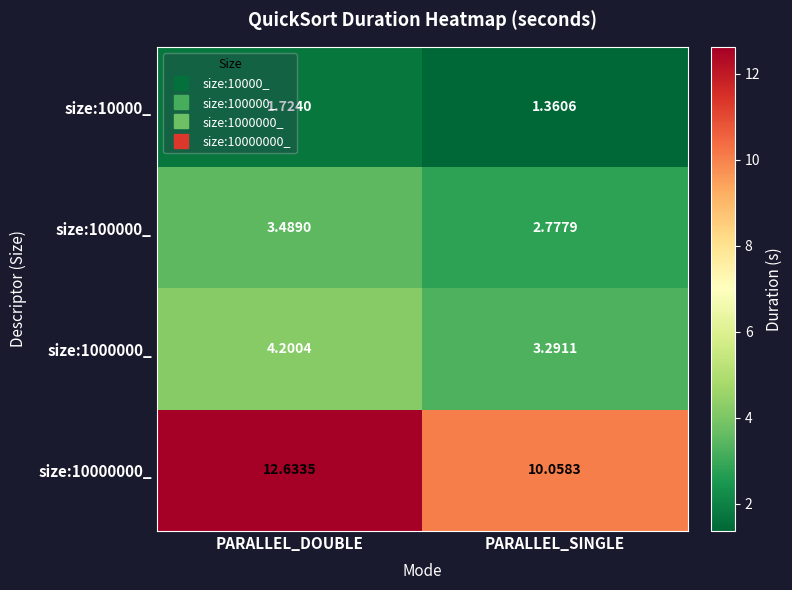

List the series in order of their peak value, highest first.

size:10000000_, size:1000000_, size:100000_, size:10000_